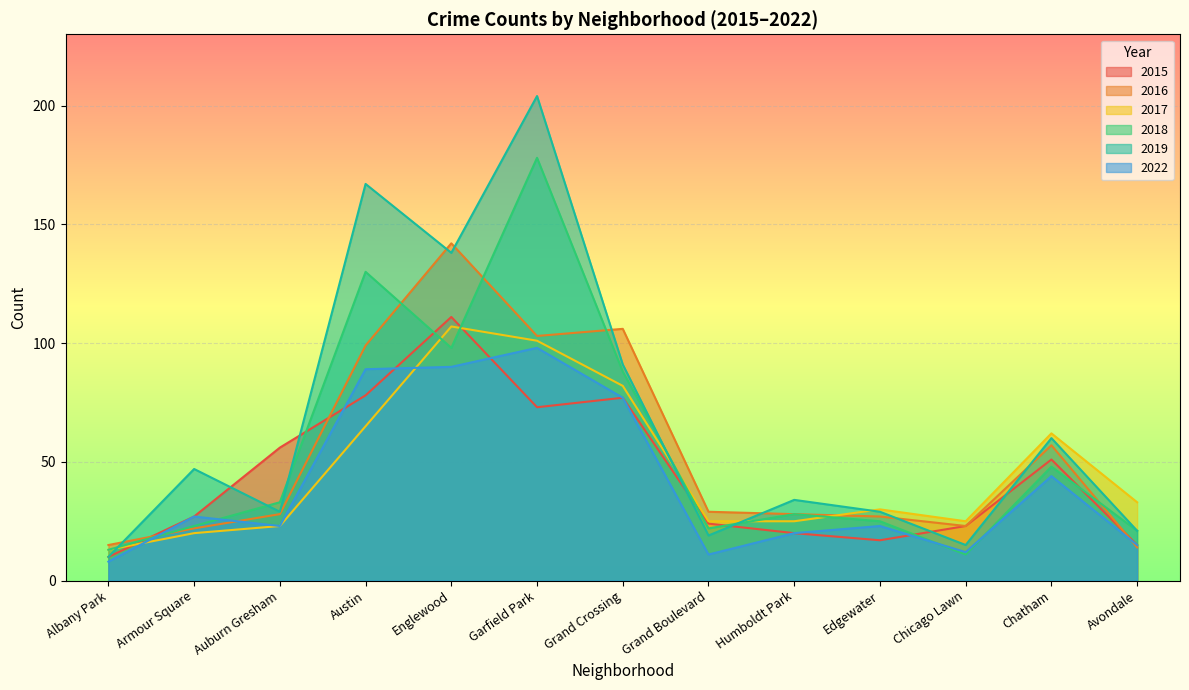

Reading left to right, transcribe all the data shown in this chart.

2015: 10	27	56	78	111	73	77	24	20	17	23	51	15
2016: 15	22	28	99	142	103	106	29	28	27	23	57	14
2017: 13	20	23	65	107	101	82	25	25	30	25	62	33
2018: 13	23	33	130	98	178	88	22	28	25	11	48	21
2019: 10	47	29	167	138	204	91	19	34	29	15	60	21
2022: 8	27	23	89	90	98	77	11	20	23	12	44	15